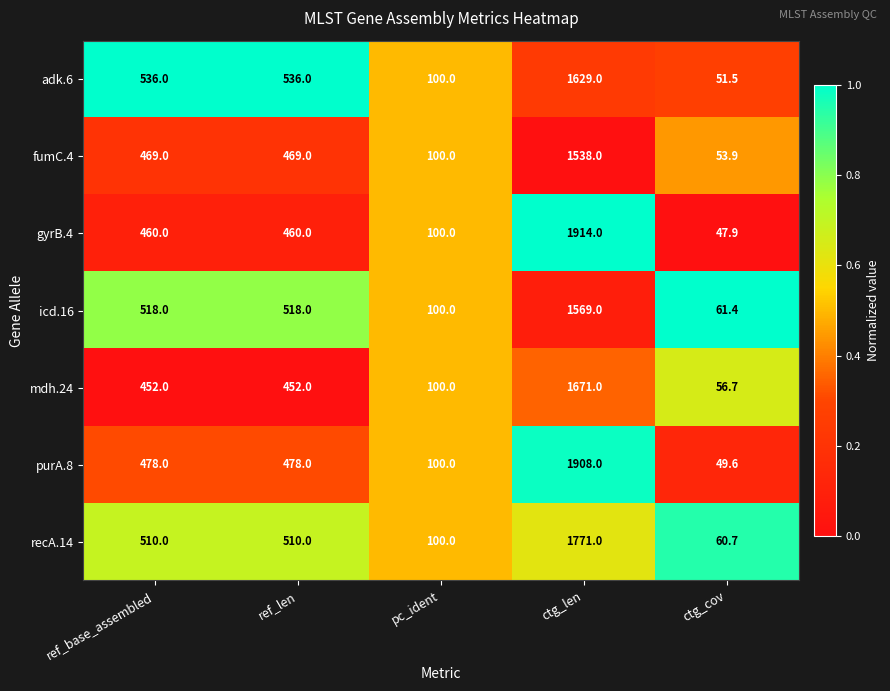

What is the sum of the icd.16 values at pc_ident and ref_base_assembled?

618.0